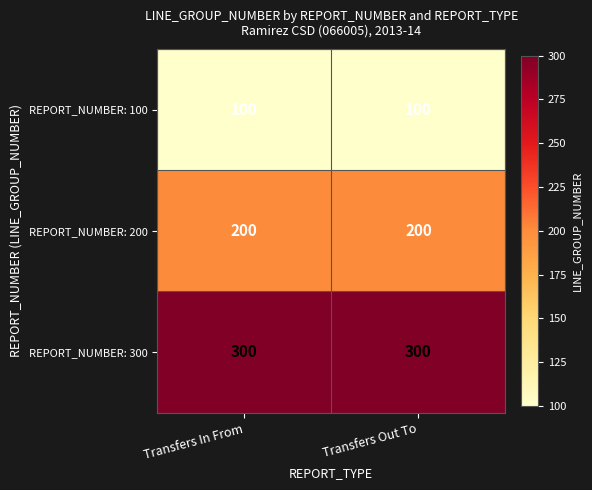

Which series has the largest total across all categories?

REPORT_NUMBER: 300